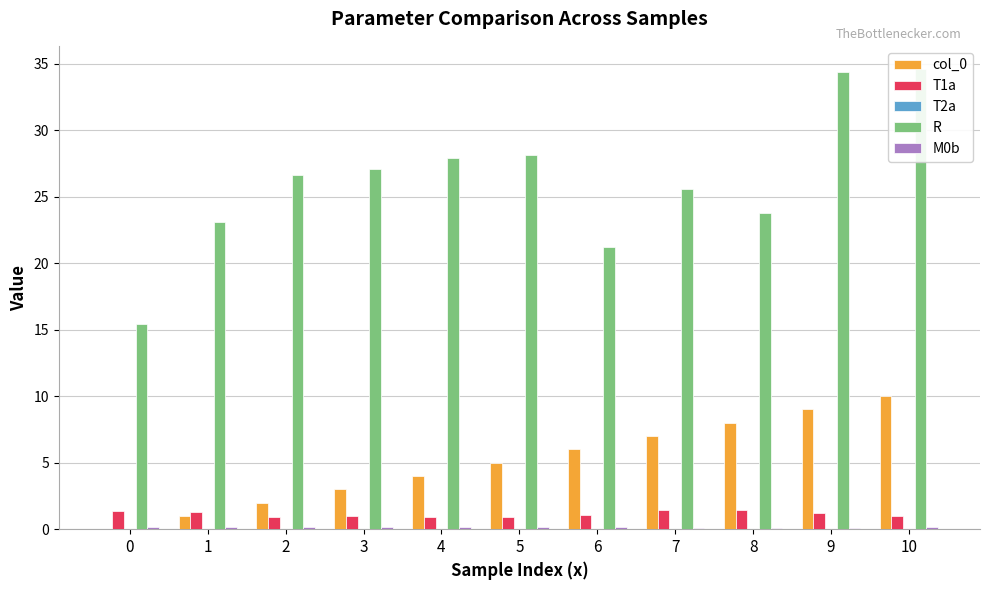

What is the sum of all T1a values?

12.6